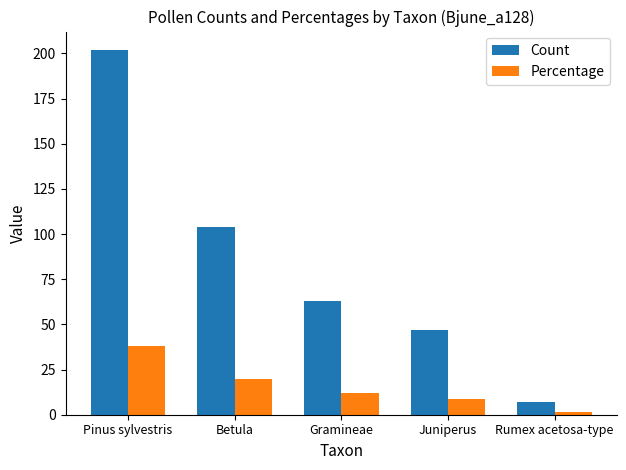

What is the total value across all series at Juniperus?

55.8